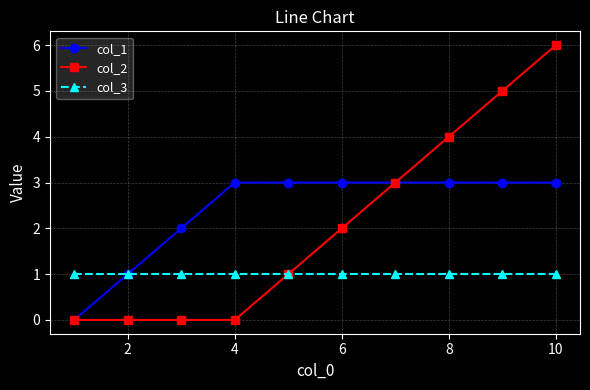

Rank the series by their average value, from lowest to highest.

col_3, col_2, col_1